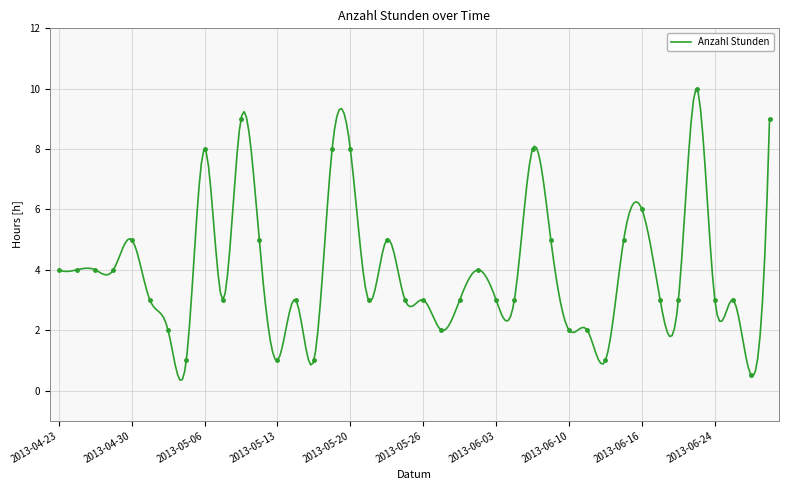

Which has a higher value, 2013-04-30 or 2013-06-24?

2013-04-30